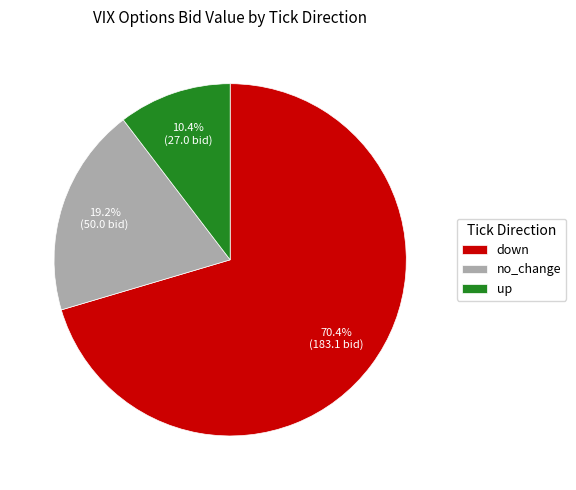

Which has a higher value, no_change or up?

no_change